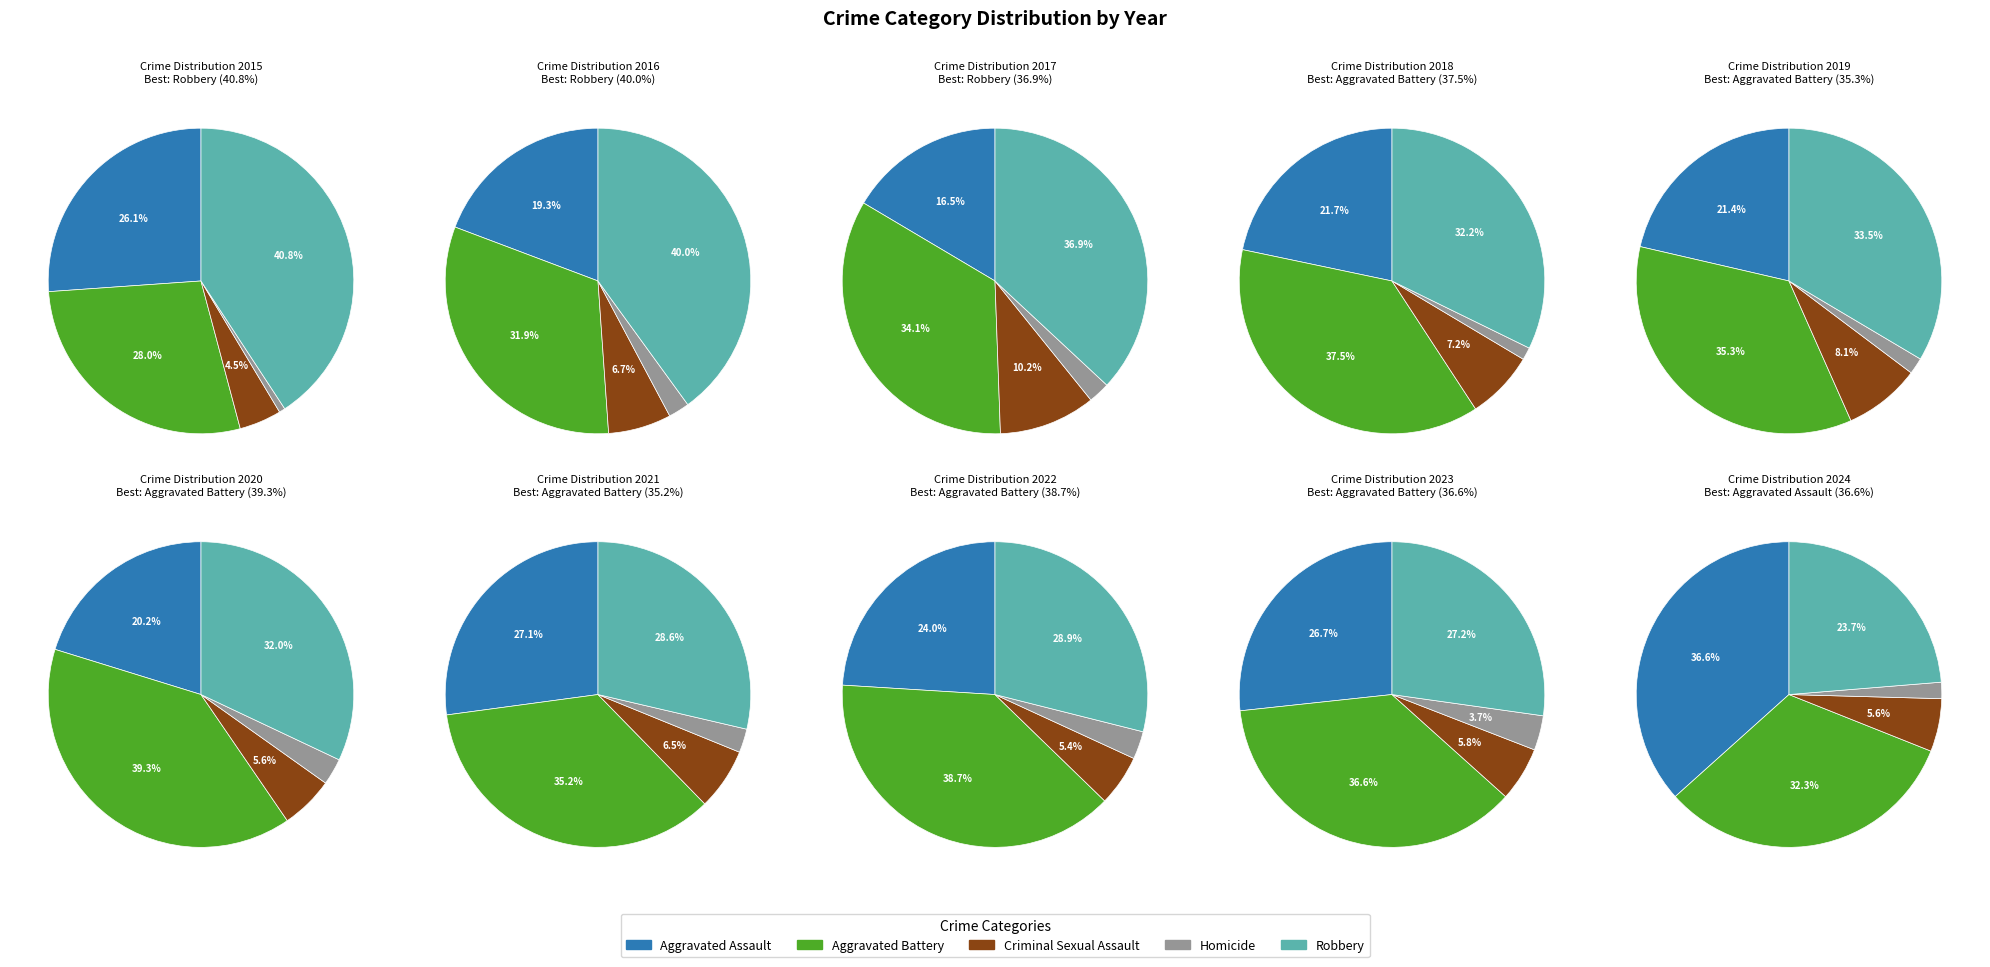

Is 0 the majority of the pie?

No